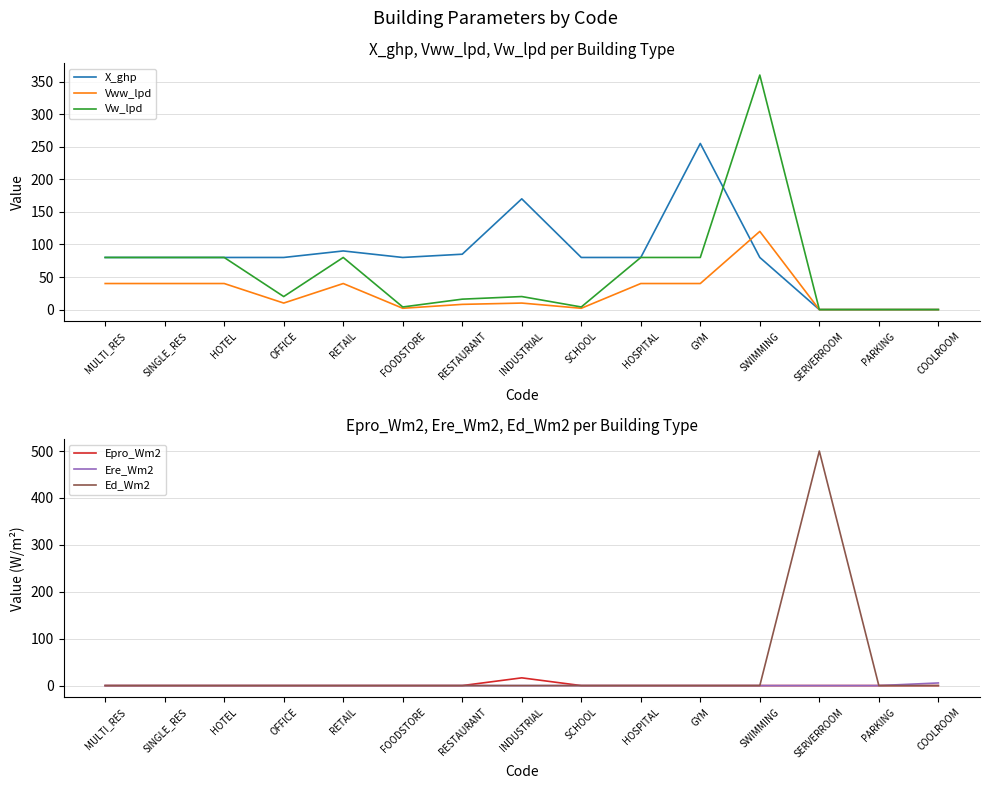

What are all the series names shown in the legend?

X_ghp, Vww_lpd, Vw_lpd, Epro_Wm2, Ere_Wm2, Ed_Wm2